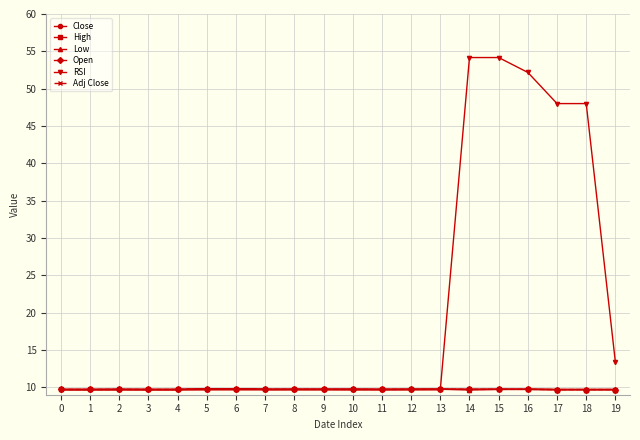

Which series ends up on top after the final intersection of Open and RSI?

RSI